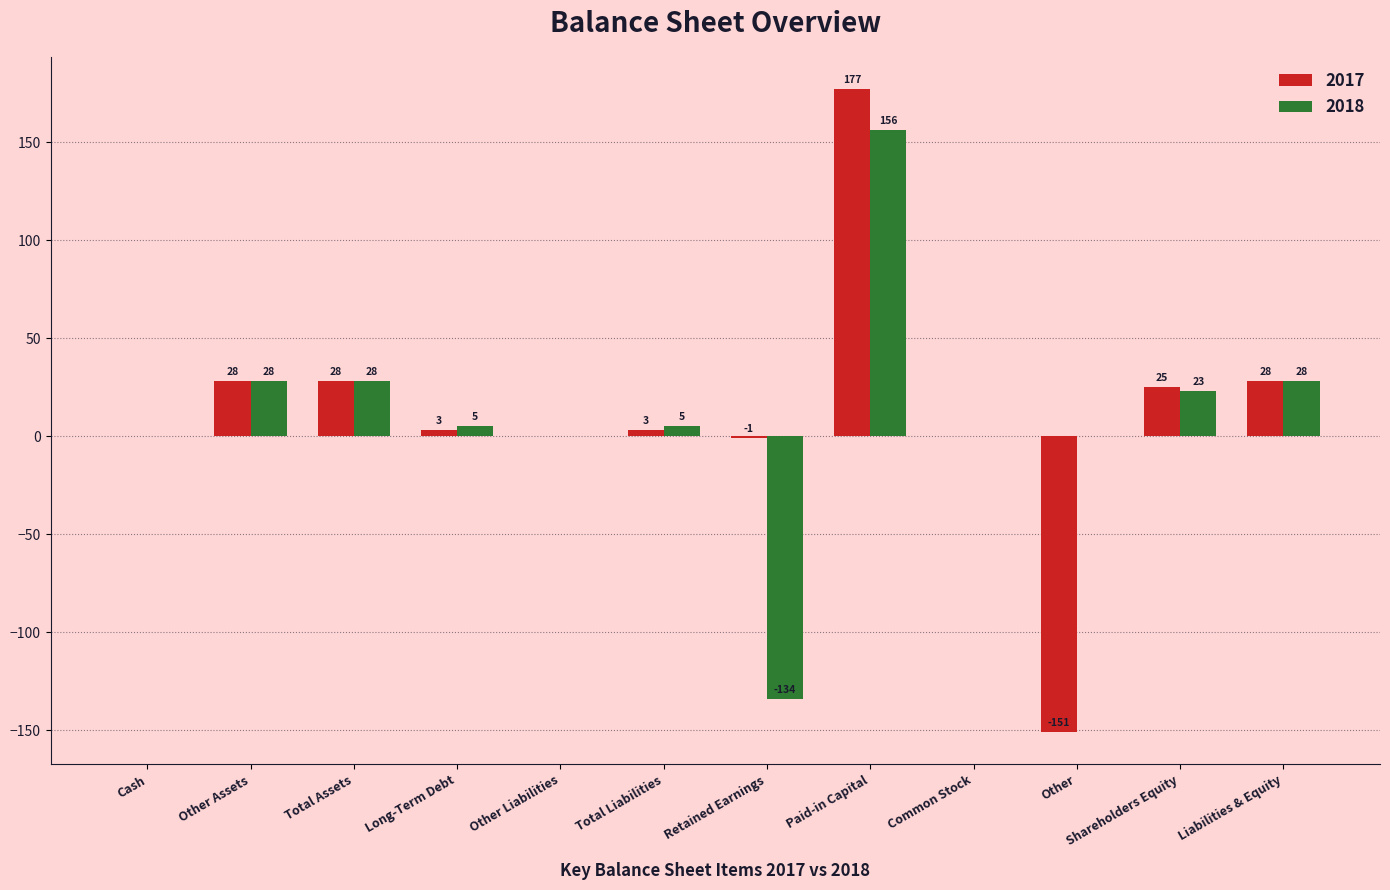

How many categories are shown in the chart?

12